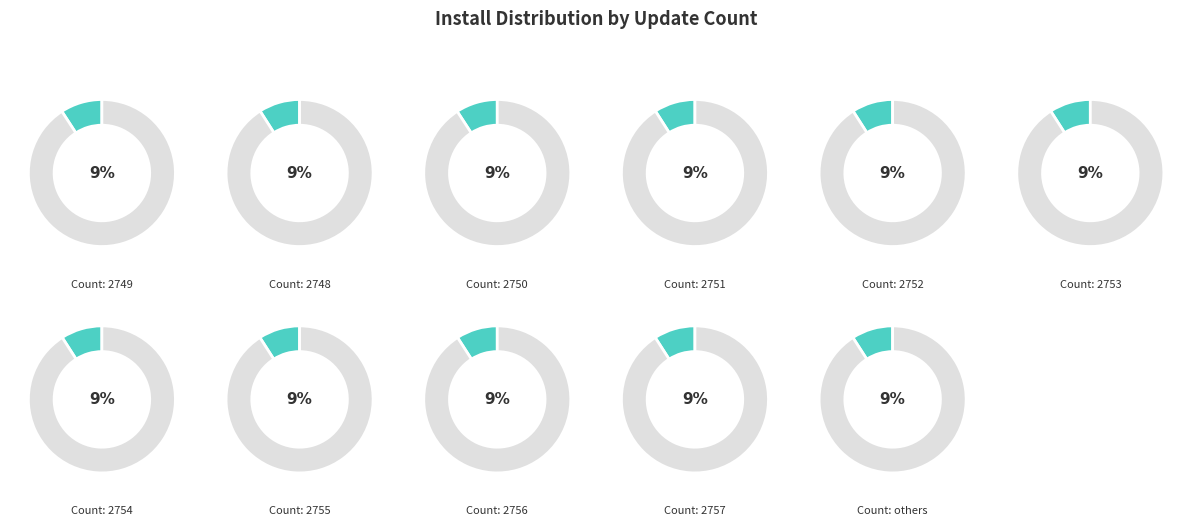

Is the sum of 2748 and 2748 greater than half?

No